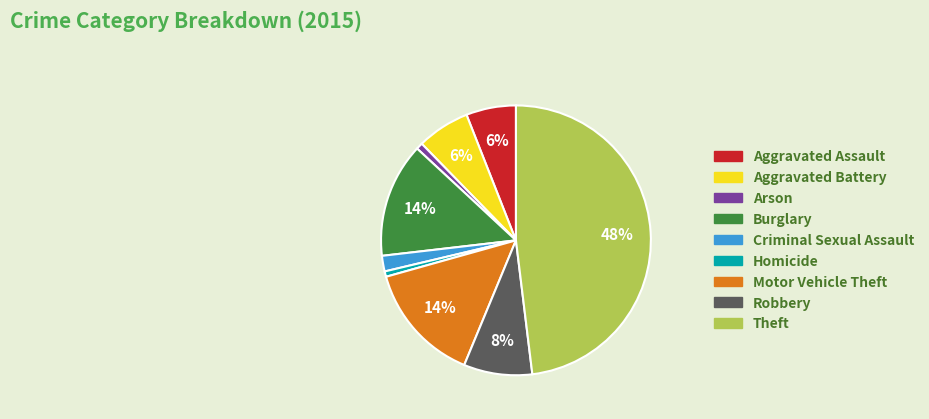

What is the largest slice in the pie chart?

Theft